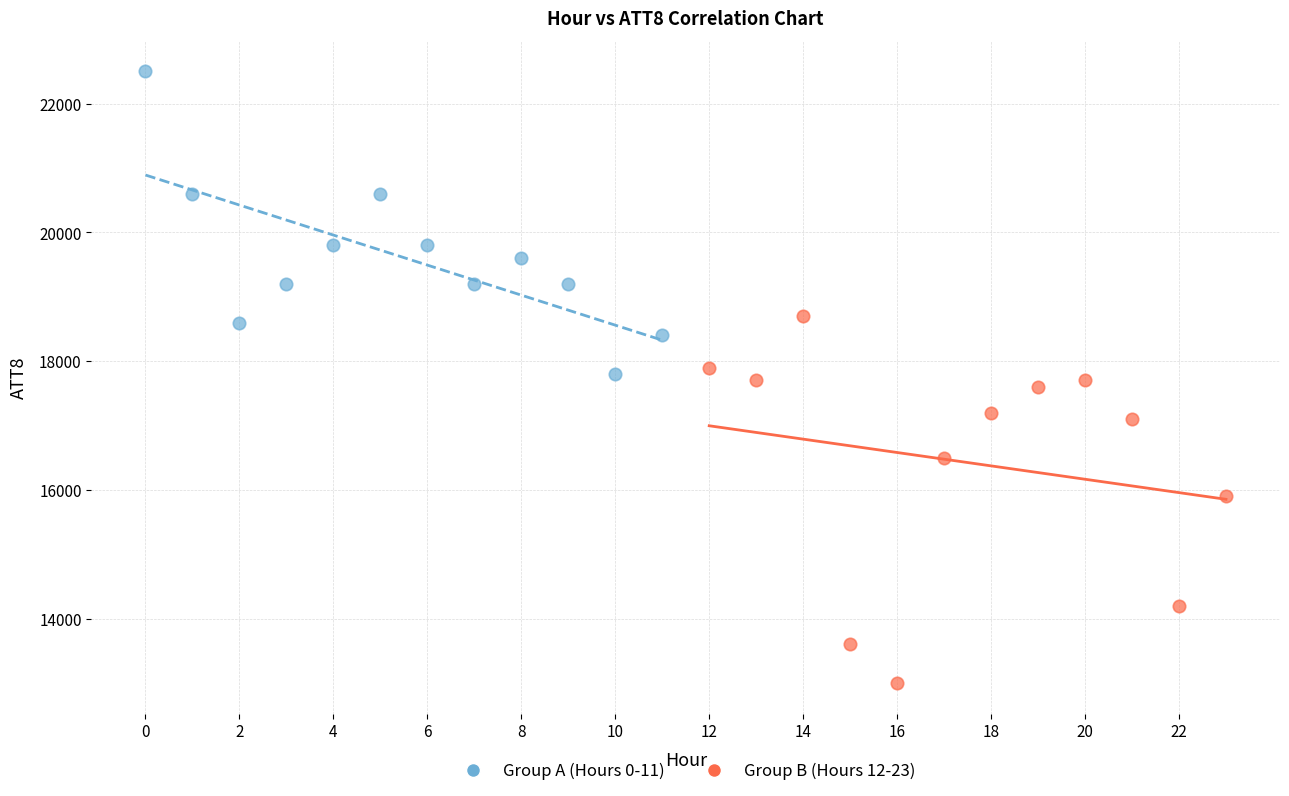

Which series reaches the minimum Y coordinate?

Group B (Hours 12-23)